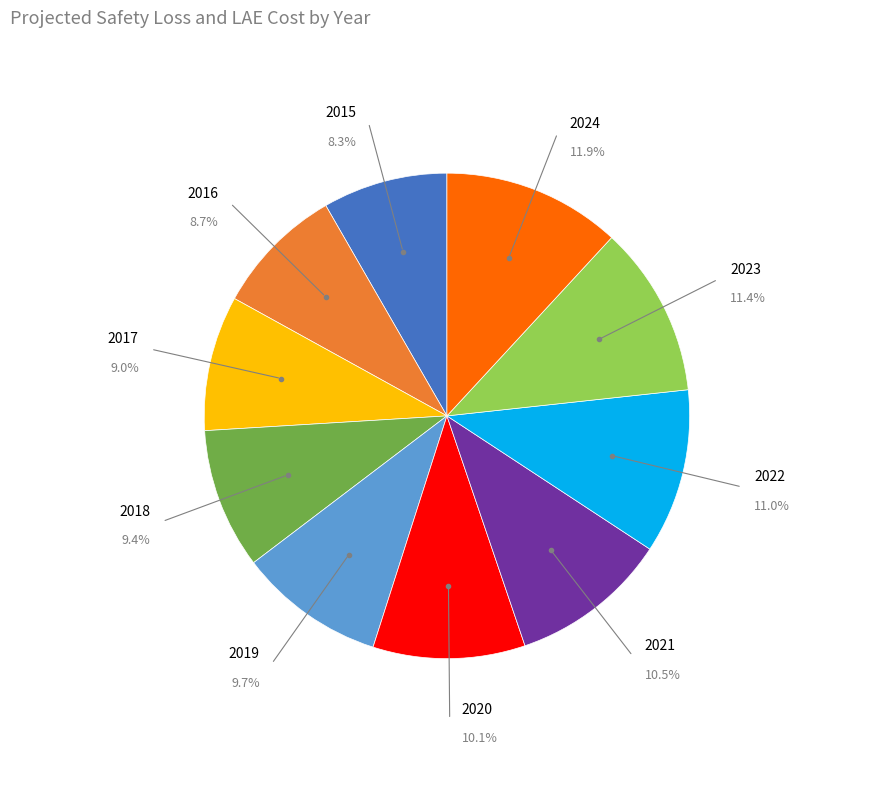

Is there any slice that represents more than half of the pie?

No